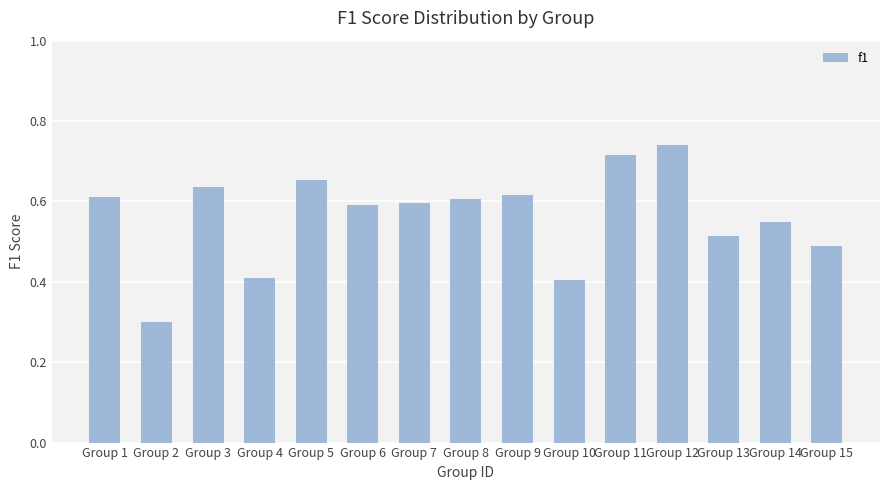

The value at Group 4 is 0.1. True or false?

False